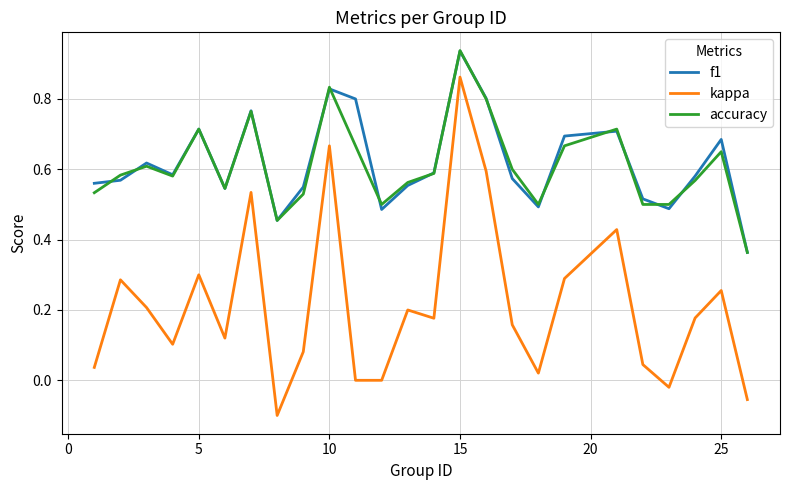

True or false: accuracy and kappa cross at least once.

False